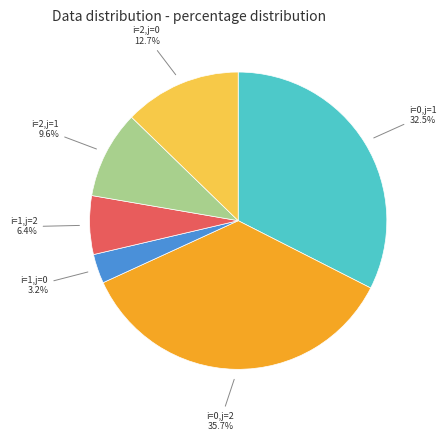

Rank the categories by value from highest to lowest.

i=0,j=2, i=0,j=1, i=2,j=0, i=2,j=1, i=1,j=2, i=1,j=0